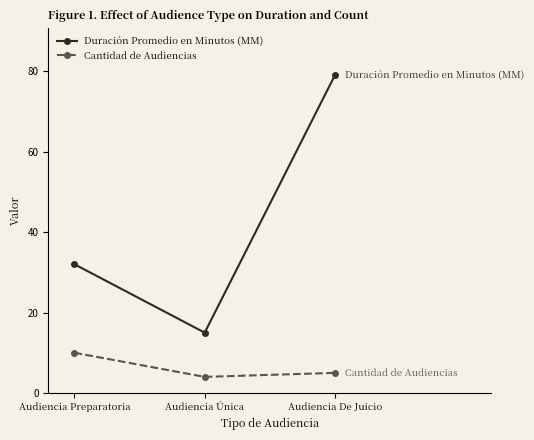

At which category does the chart reach its peak across all series?

Audiencia De Juicio